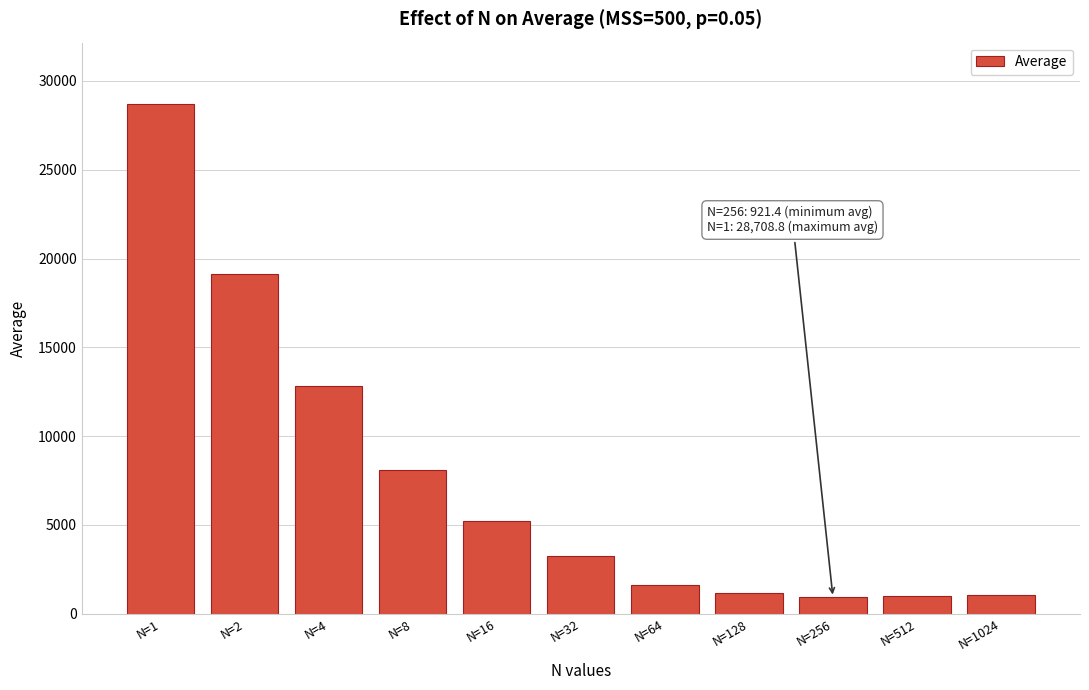

At which label is the value closest to 14815?

N=4